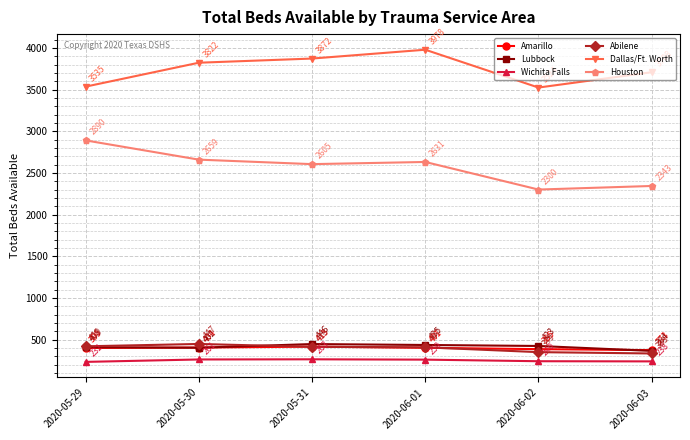

At which label does Amarillo reach its minimum?

2020-06-03